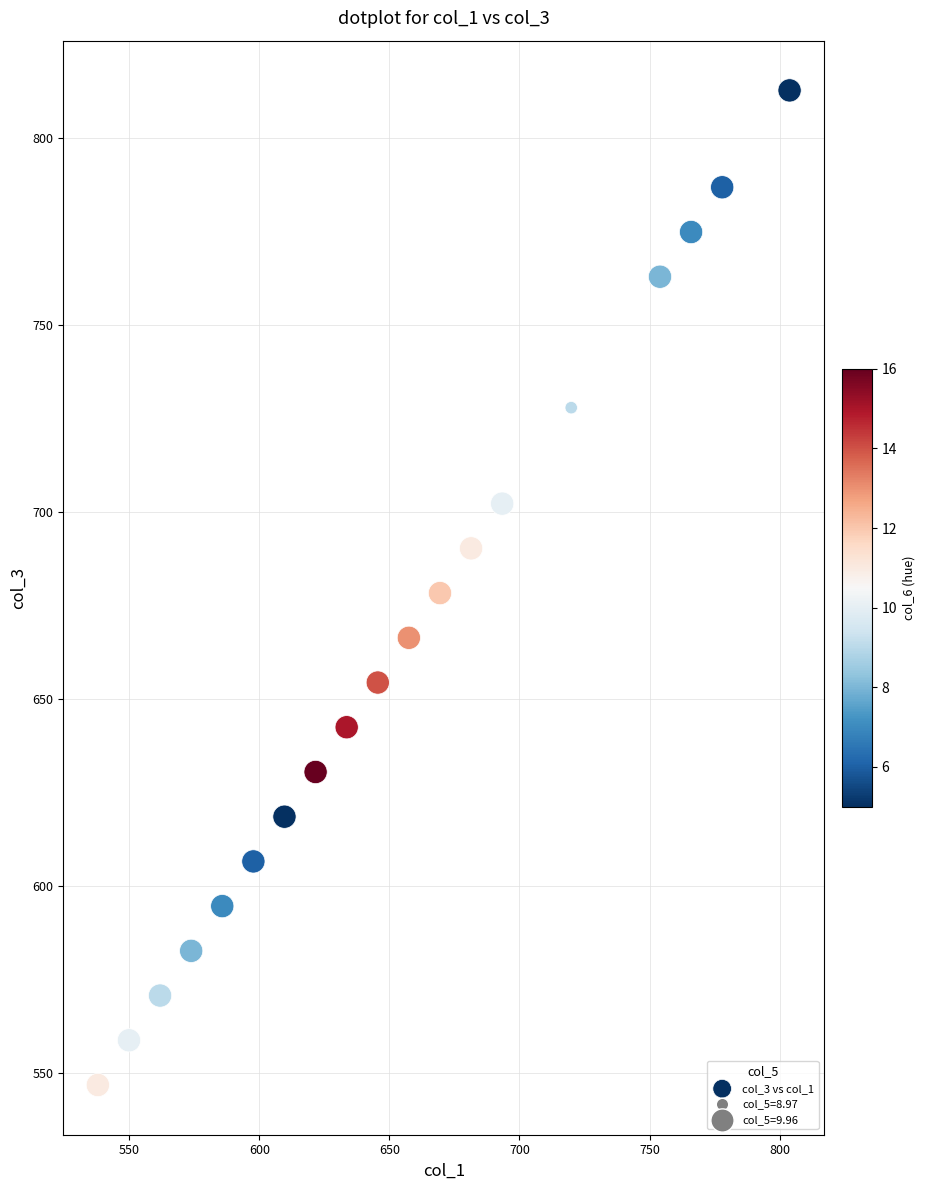

What is the range of X values (max minus min)?

265.9